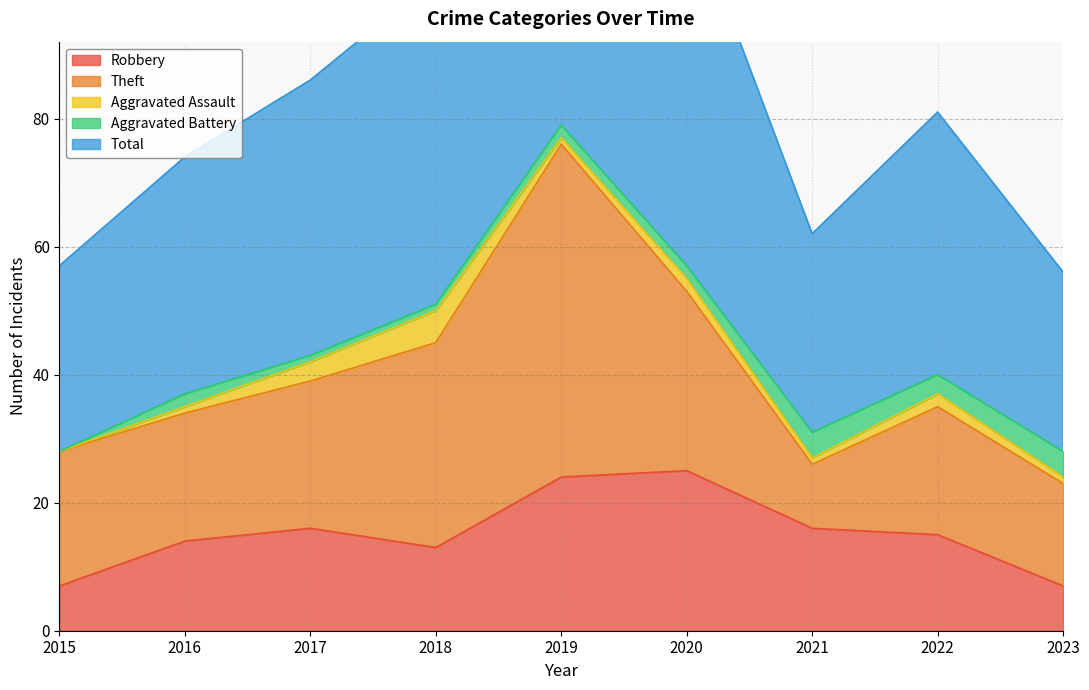

What is the total value across all series at 2019?

159